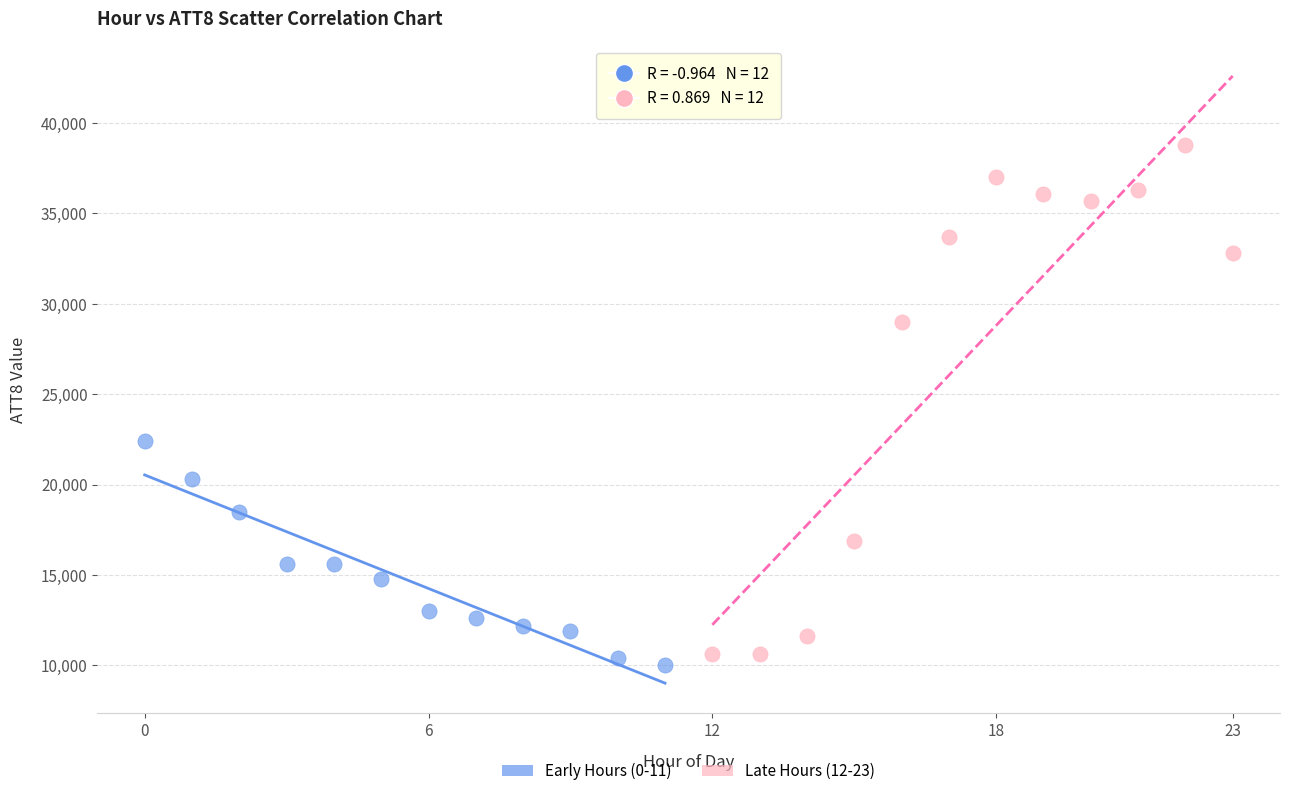

Which series has the widest spread of Y values?

Late Hours (12-23)